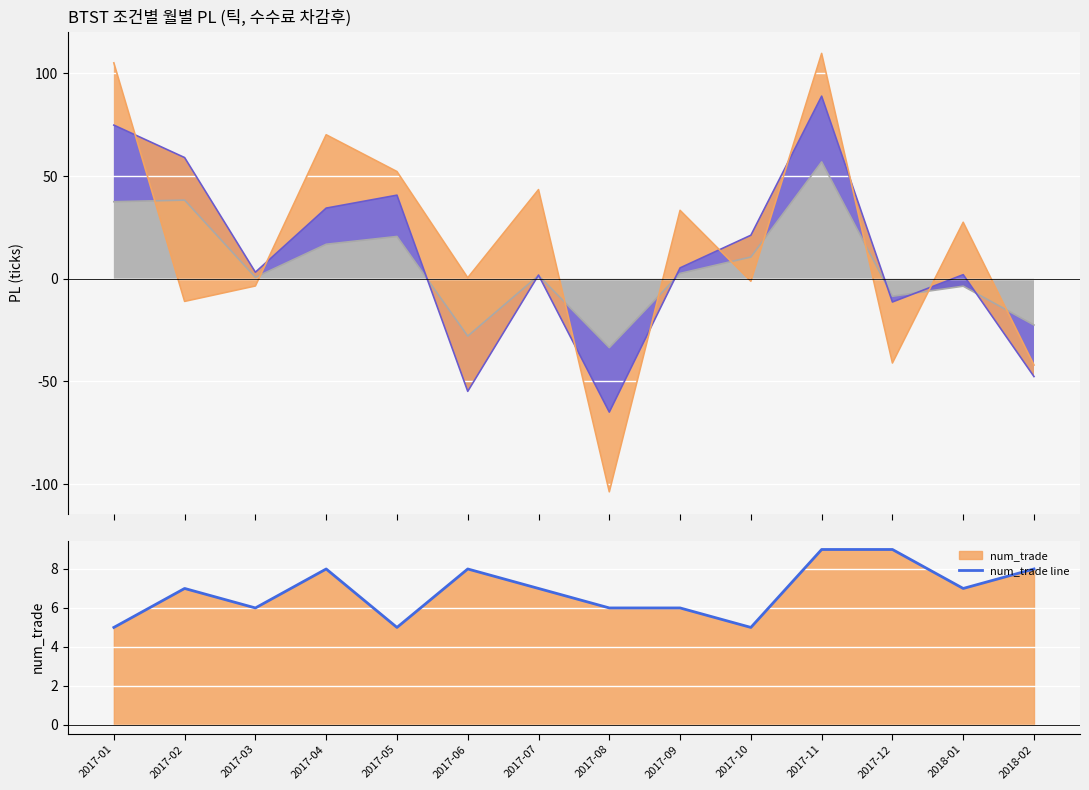

Count the values in the range 6 to 8.

9